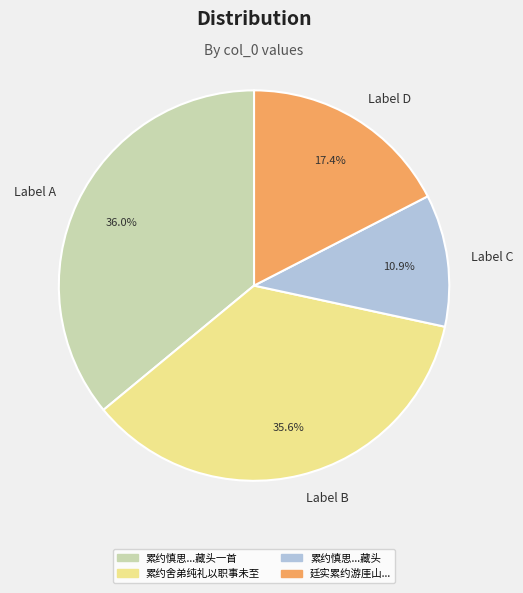

What is the ratio of the value at Label C to the value at Label B?

0.3